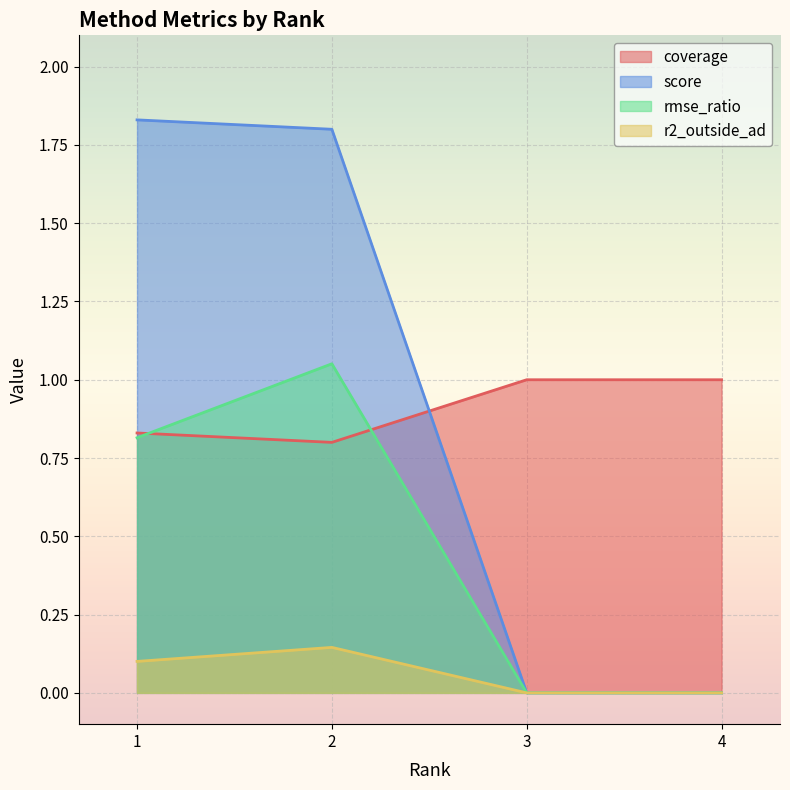

Which series has the widest spread of values?

score